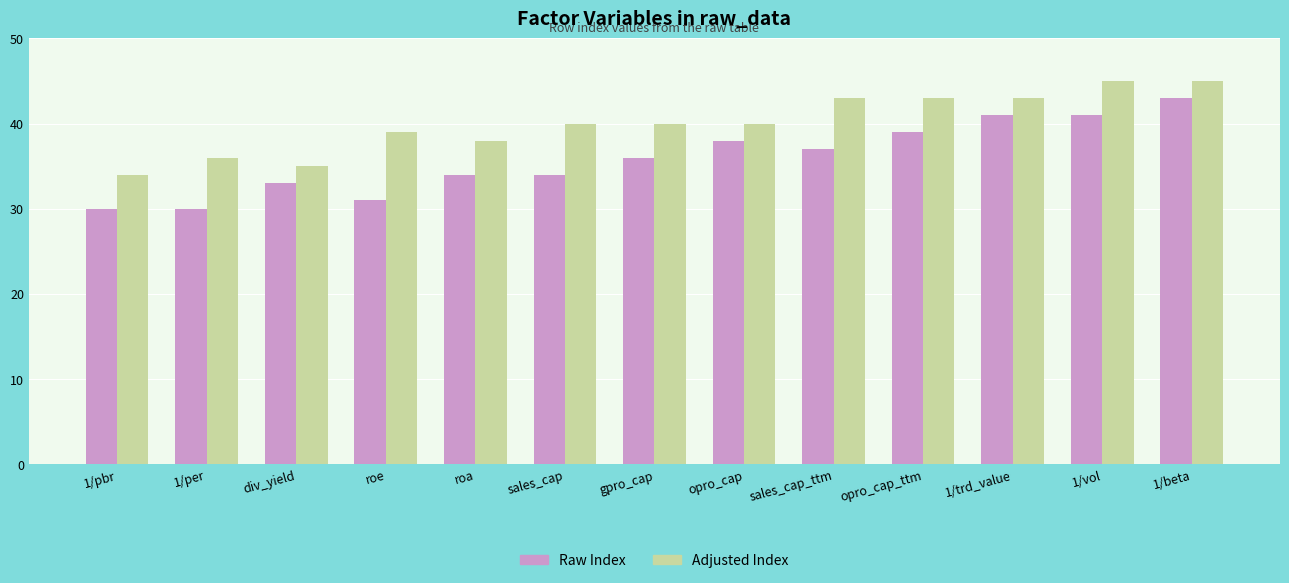

At which category is the sum across all series the highest?

1/beta